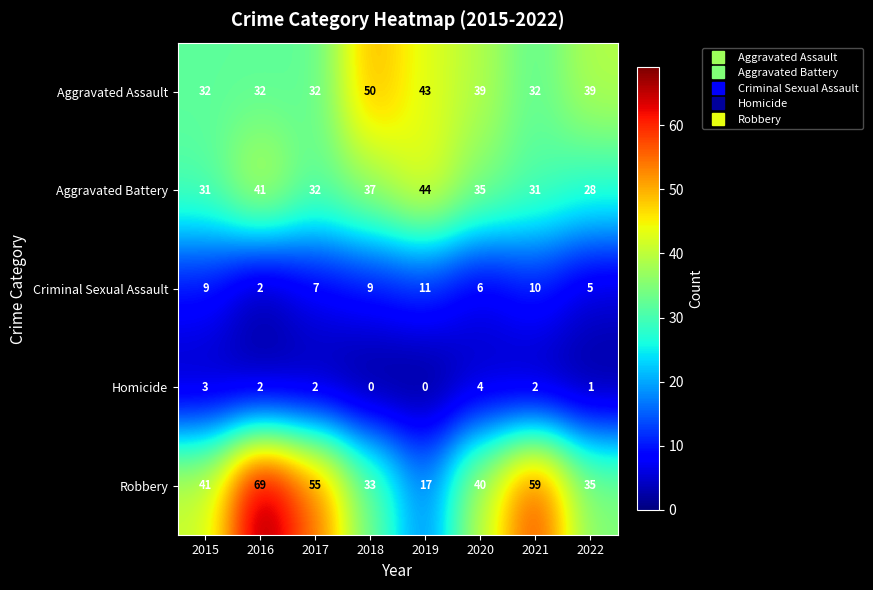

Is the value of Robbery at 2022 greater than the value of Aggravated Assault at 2017?

Yes